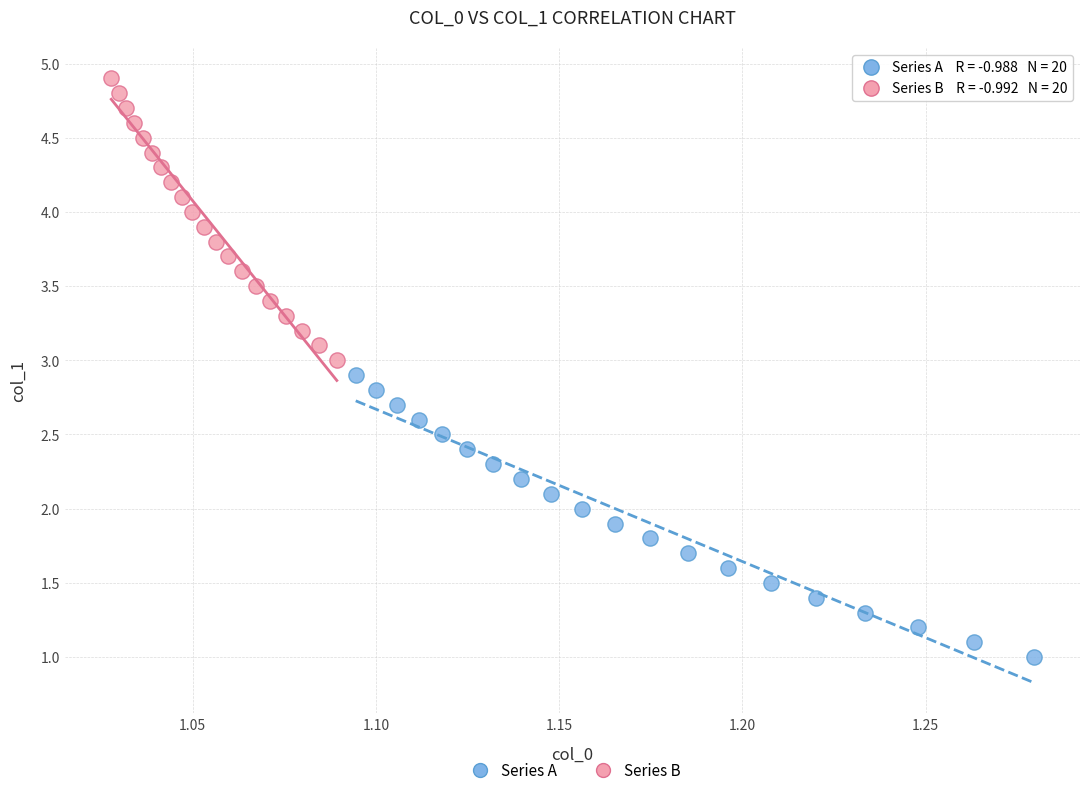

What are all the series names shown in the legend?

Series A, Series B